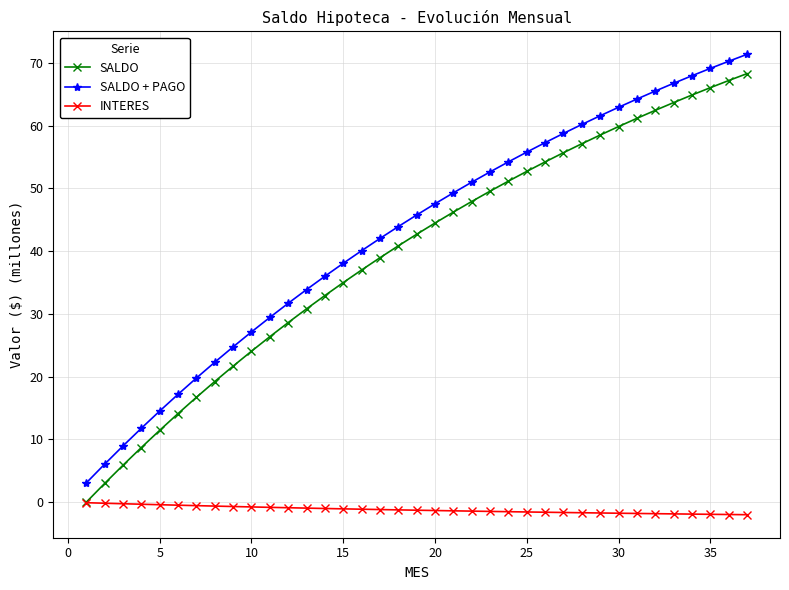

How many positive values does the SALDO series have?

36